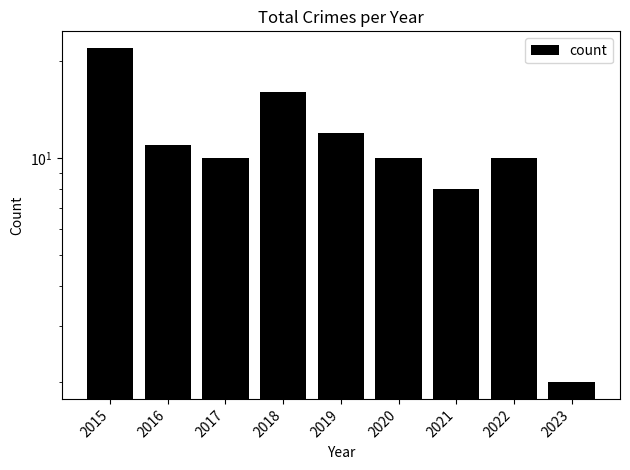

The chart shows a value of 11 at 2016. True or false?

True